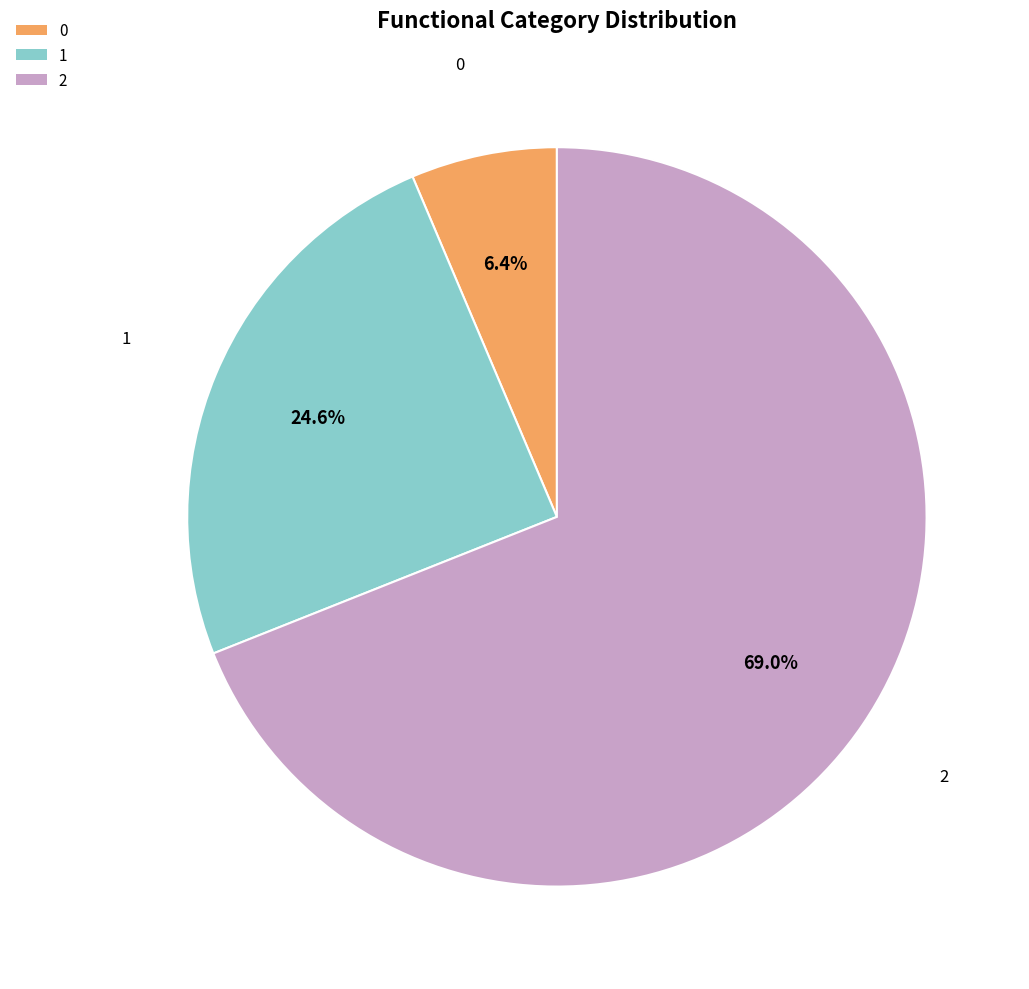

Approximately how many times larger is the value at 1 compared to 2?

0.4